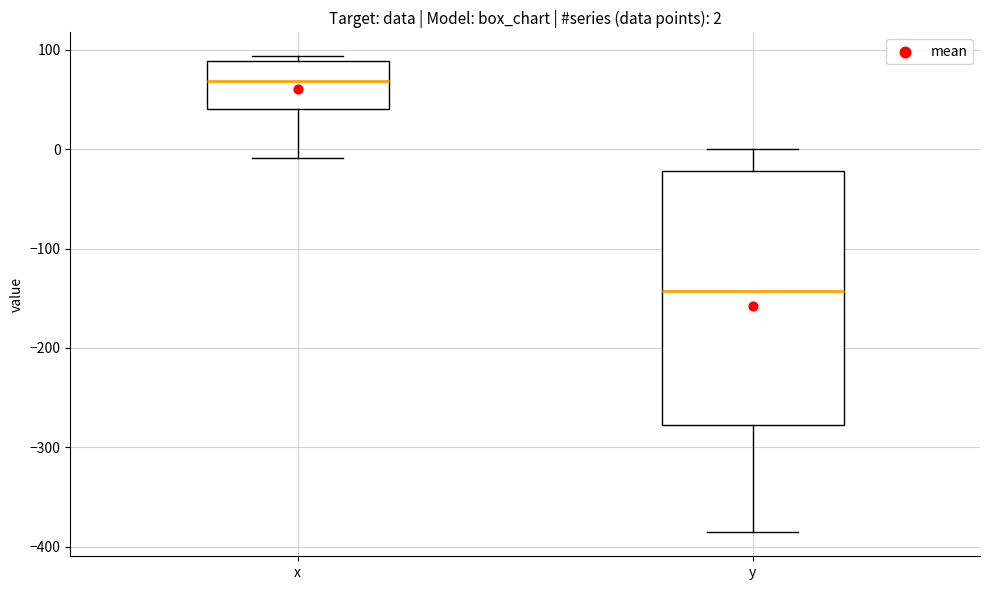

Comparing the boxes themselves (not the whiskers), which one is the tallest?

y